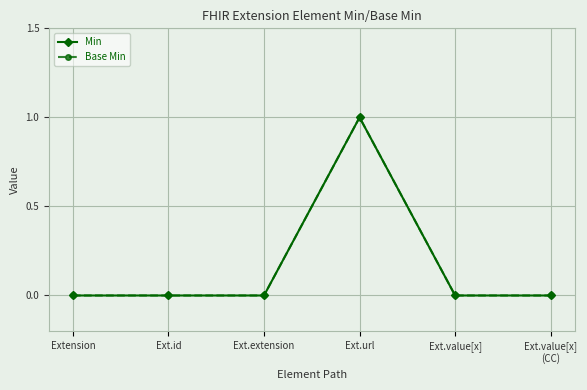

At how many categories does at least one series exceed 0?

1